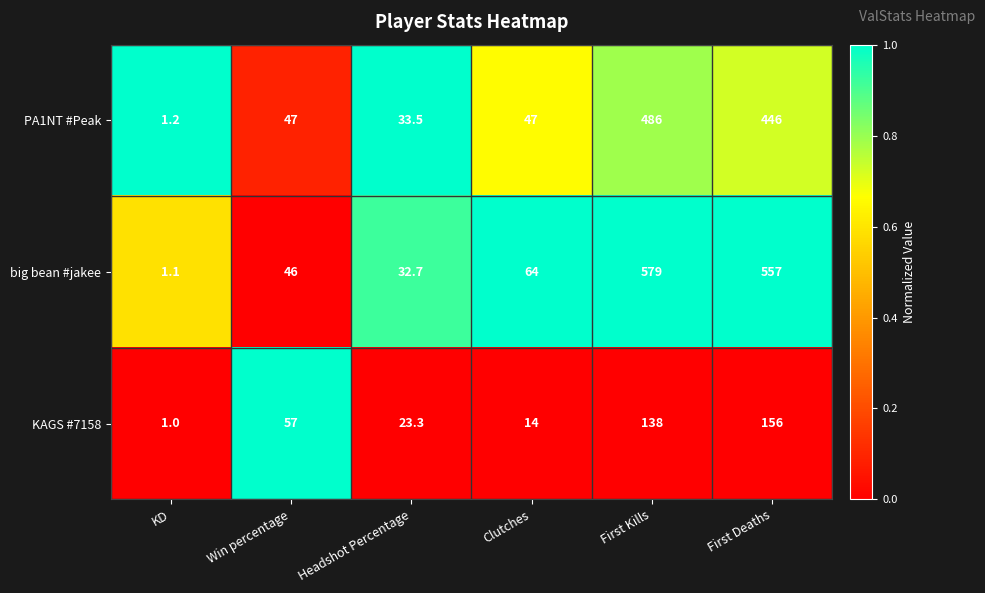

Reading left to right, list all the values displayed in this chart.

PA1NT #Peak: KD=1.2	Win percentage=47.0	Headshot Percentage=33.5	Clutches=47.0	First Kills=486.0	First Deaths=446.0
big bean #jakee: KD=1.1	Win percentage=46.0	Headshot Percentage=32.7	Clutches=64.0	First Kills=579.0	First Deaths=557.0
KAGS #7158: KD=1.0	Win percentage=57.0	Headshot Percentage=23.3	Clutches=14.0	First Kills=138.0	First Deaths=156.0